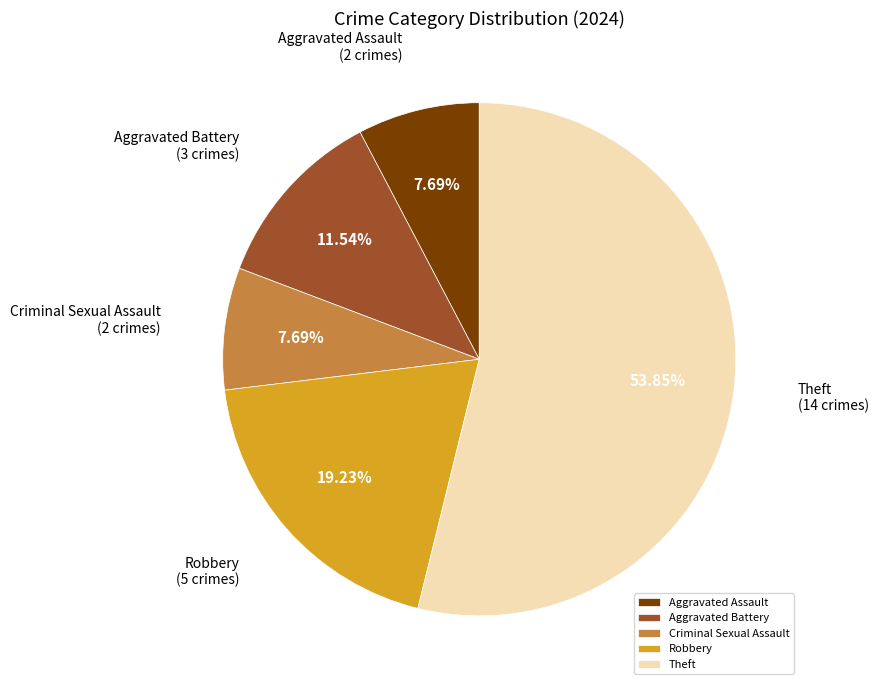

Which slice is the largest?

Theft